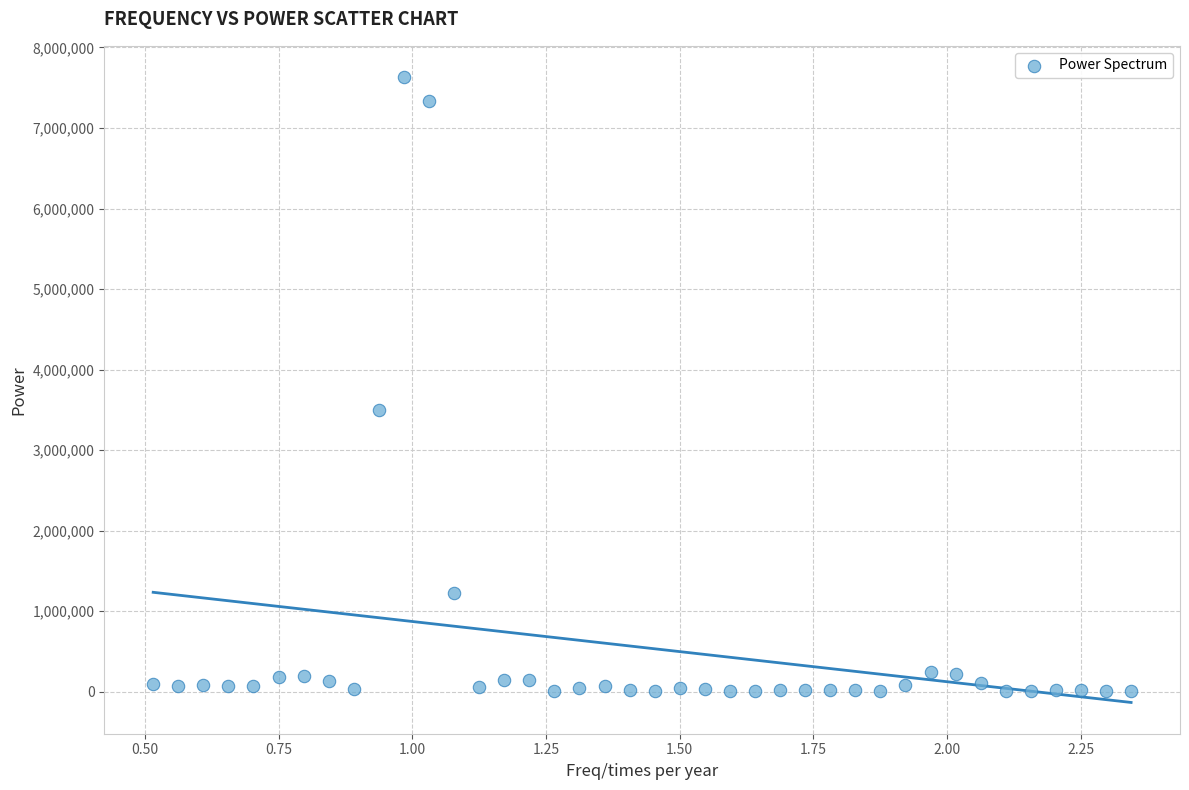

What is the range of X values (max minus min)?

1.8